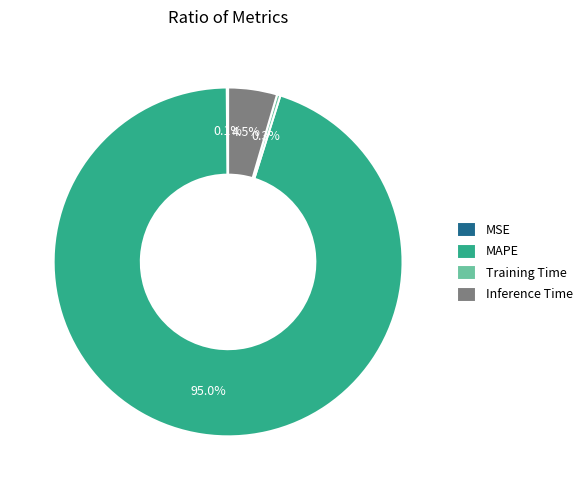

What percentage do Inference Time and Training Time together represent?

4.8%